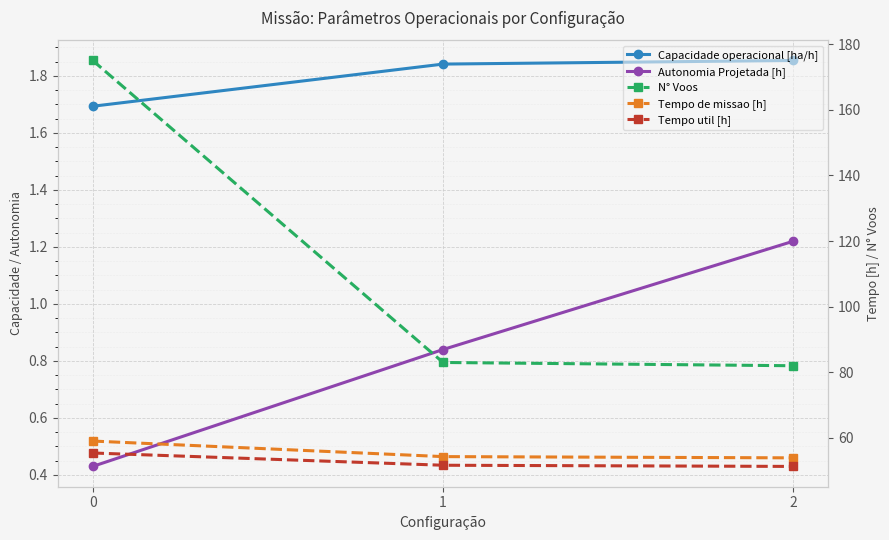

Is this an area chart (filled region under the line)?

No